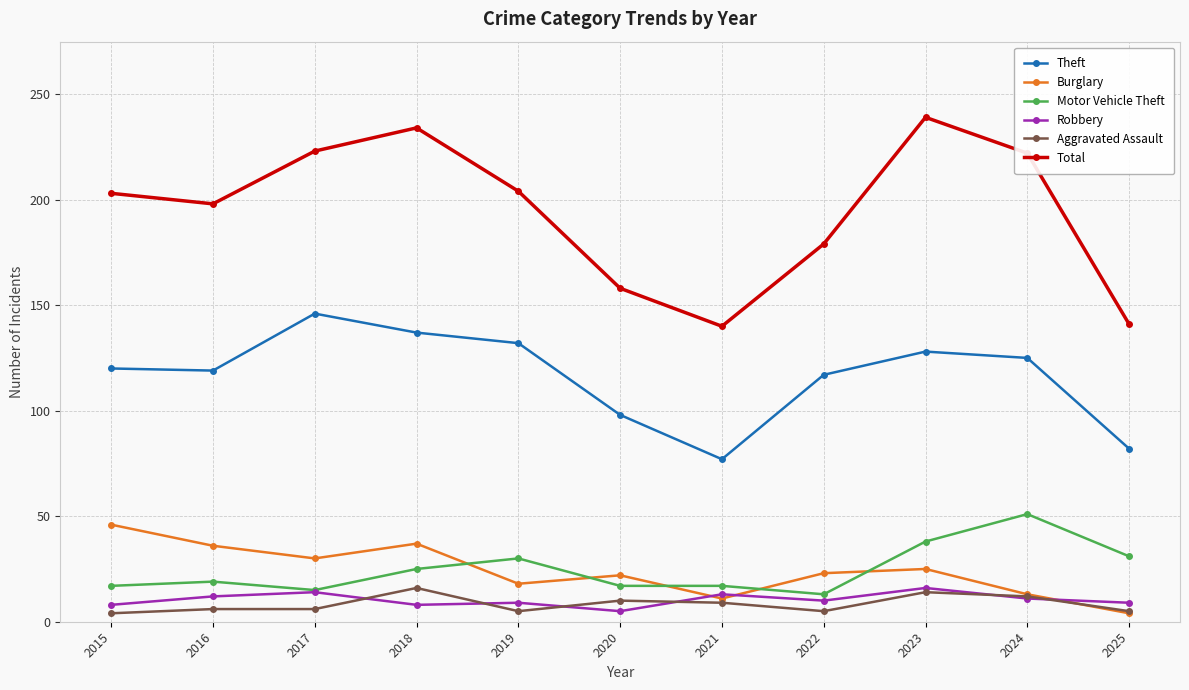

True or false: Aggravated Assault and Motor Vehicle Theft intersect in this chart.

False